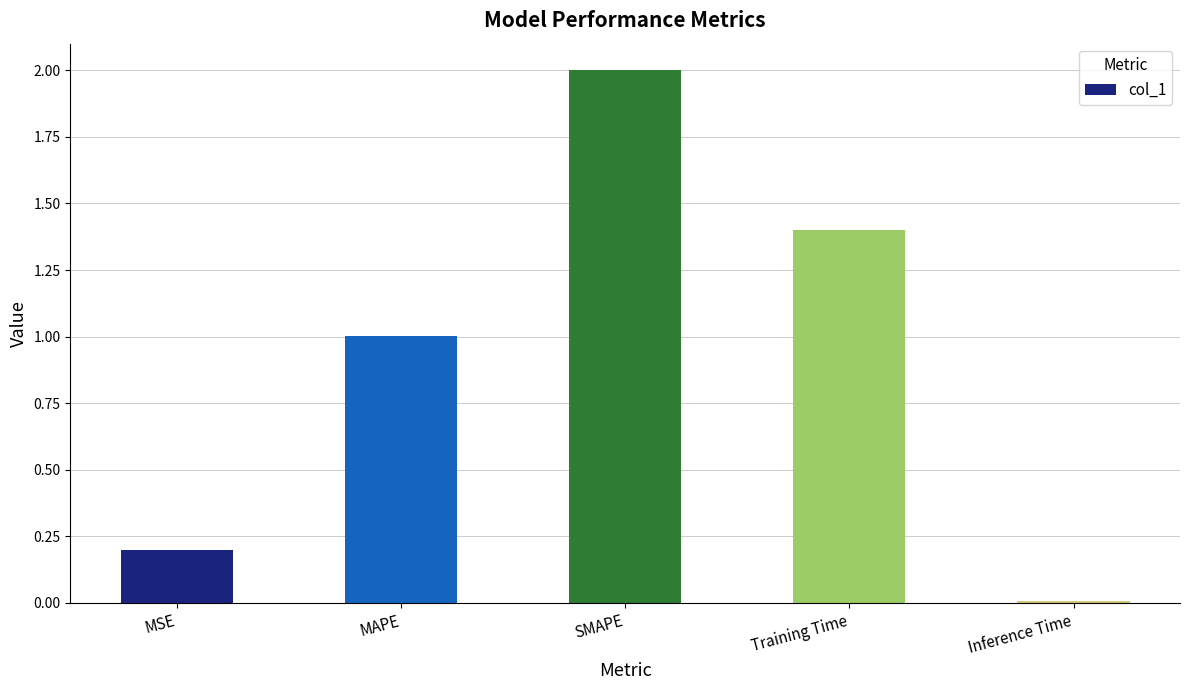

Which label corresponds to the largest value in the chart?

SMAPE